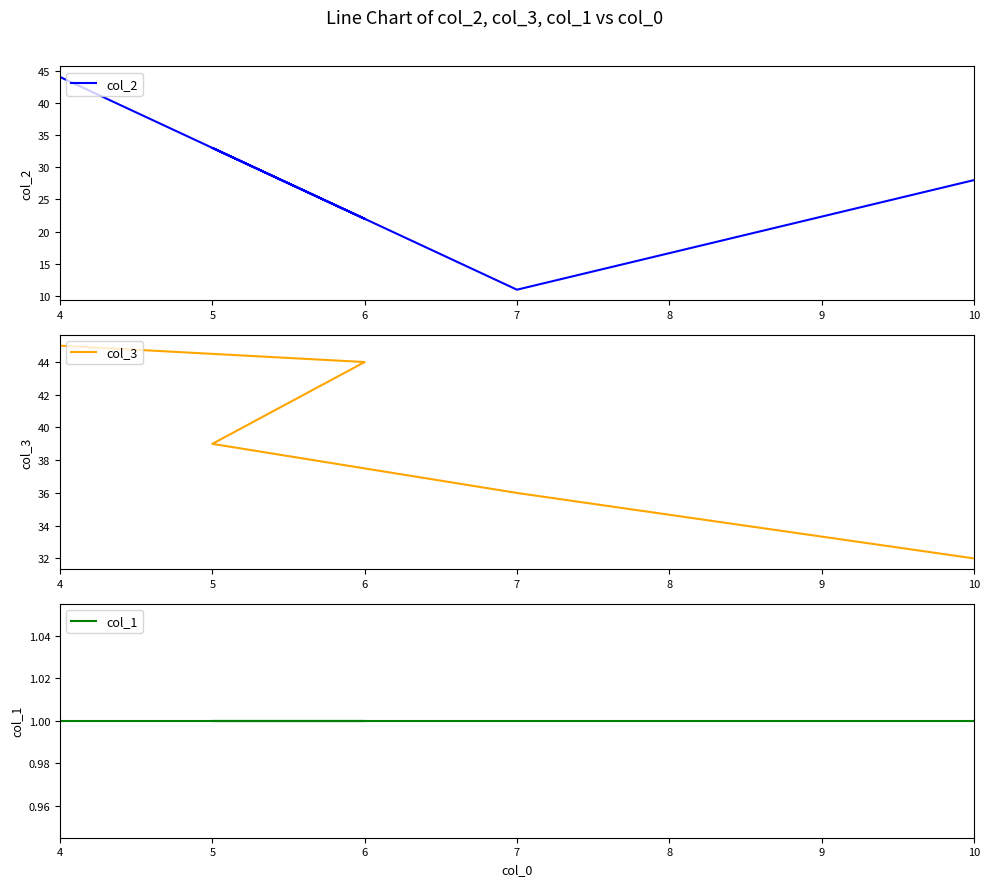

At 7, list the series in order from largest to smallest.

col_3, col_2, col_1